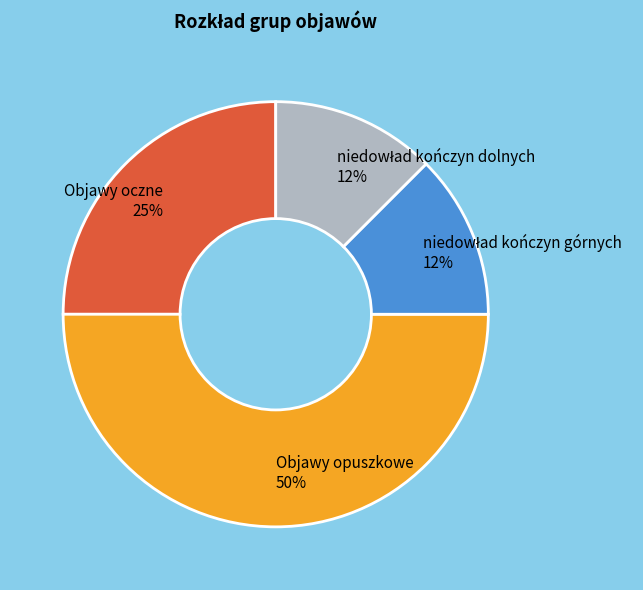

The Objawy opuszkowe slice represents 50% of the pie. True or false?

True